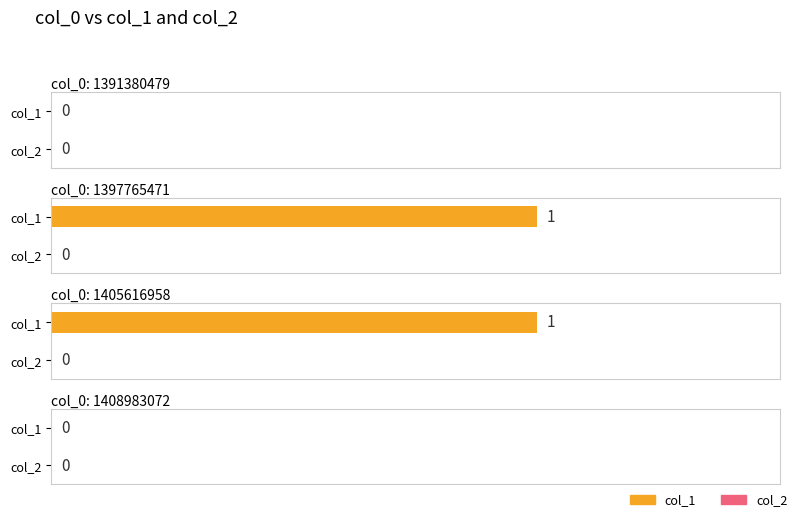

Which has a higher value, 1391380479 or 1405616958?

1405616958